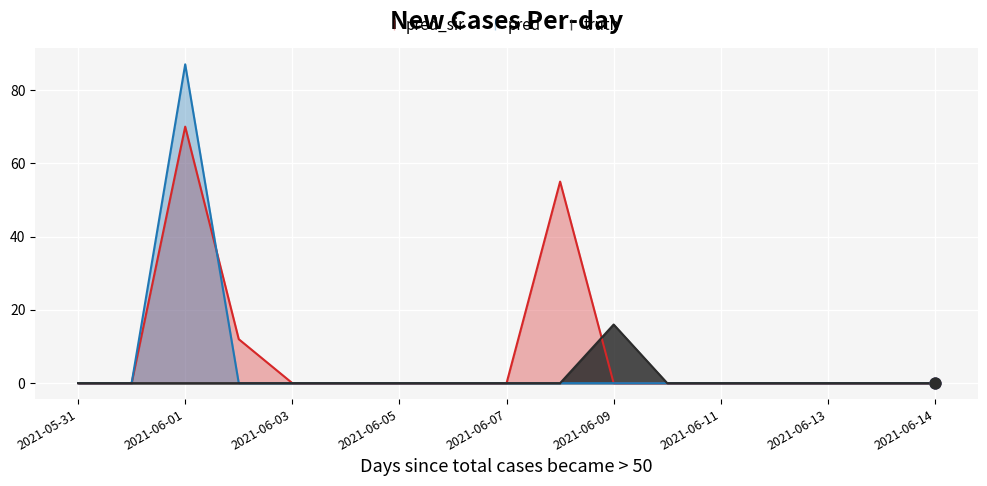

At which category is the sum across all series the highest?

2021-06-01